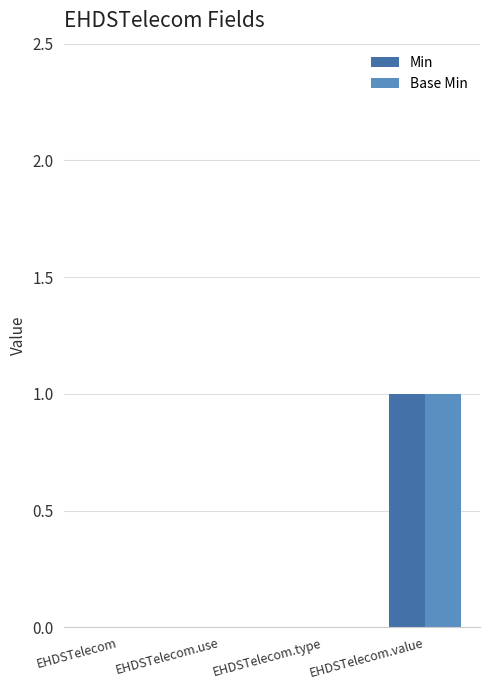

Does the chart contain stacked bars?

No